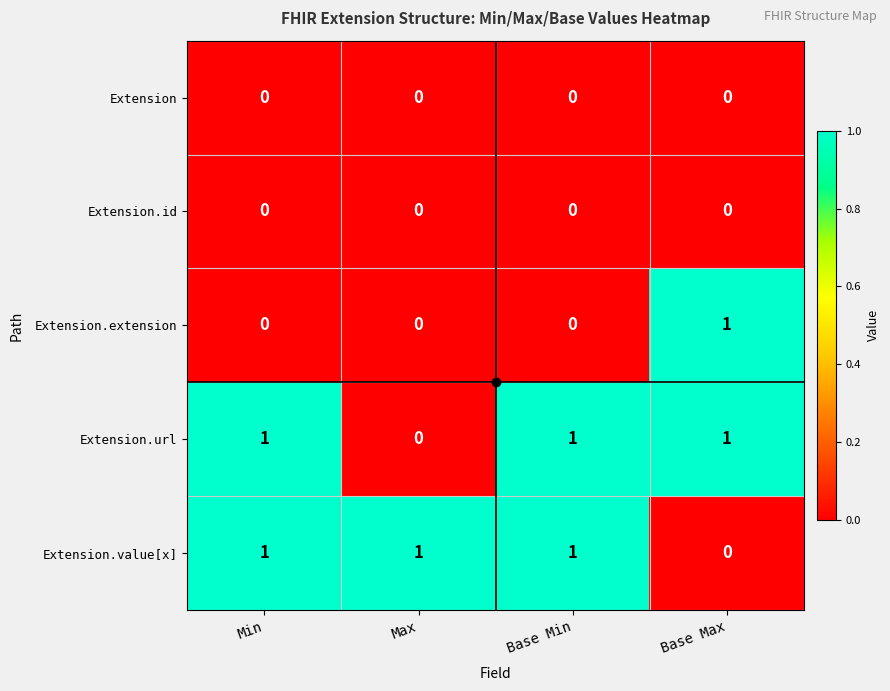

The value of Extension.value[x] at Base Max is 0. True or false?

True